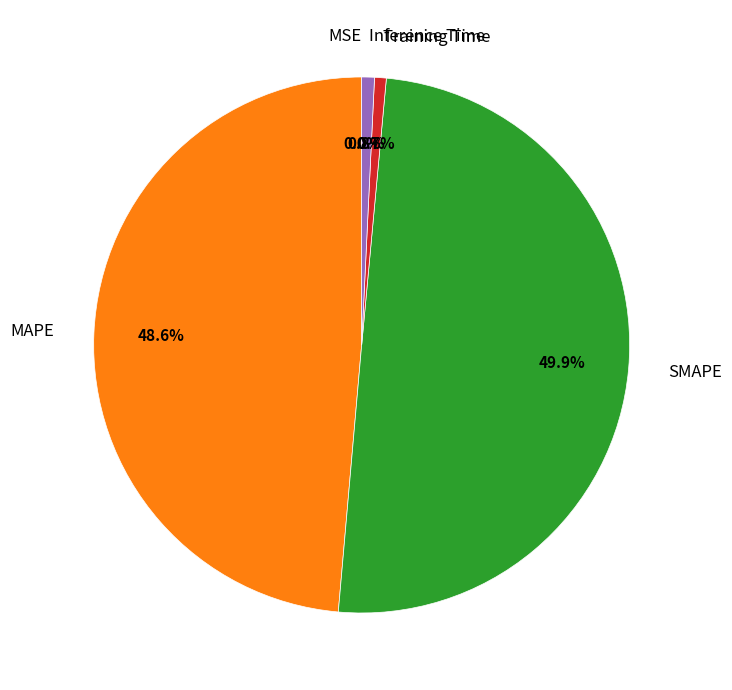

The Inference Time slice represents 13% of the pie. True or false?

False